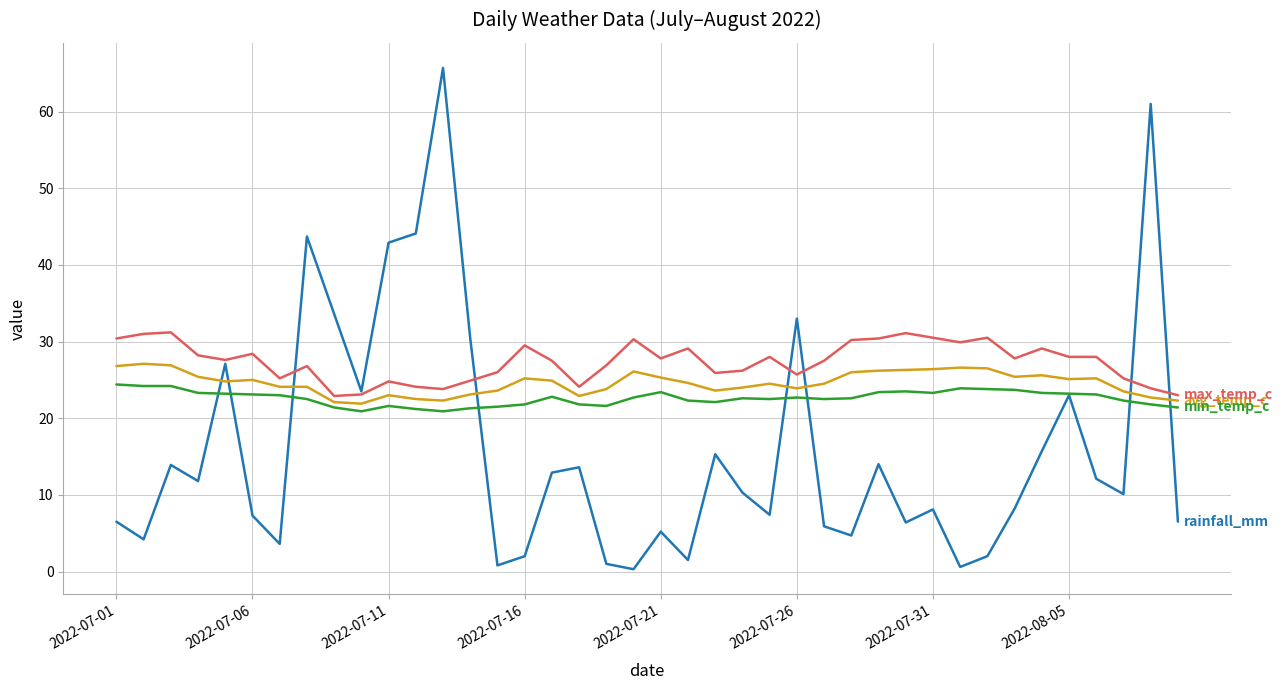

Does the chart display data point markers on the line(s)?

No